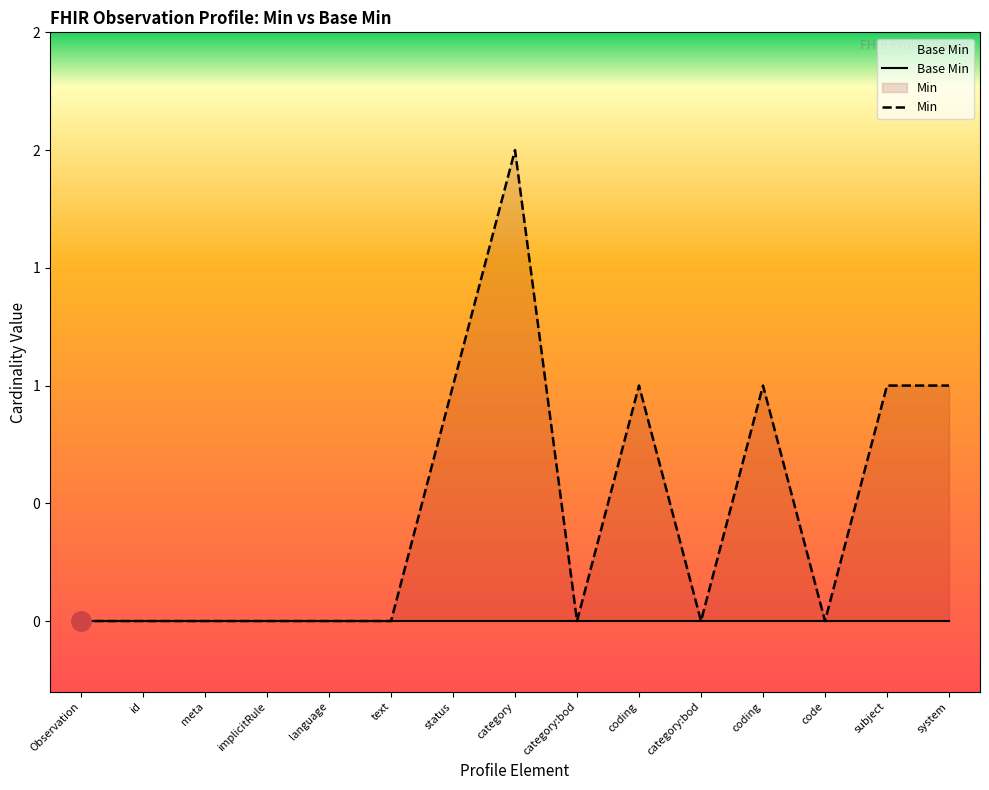

Which has a higher value, system or language?

system